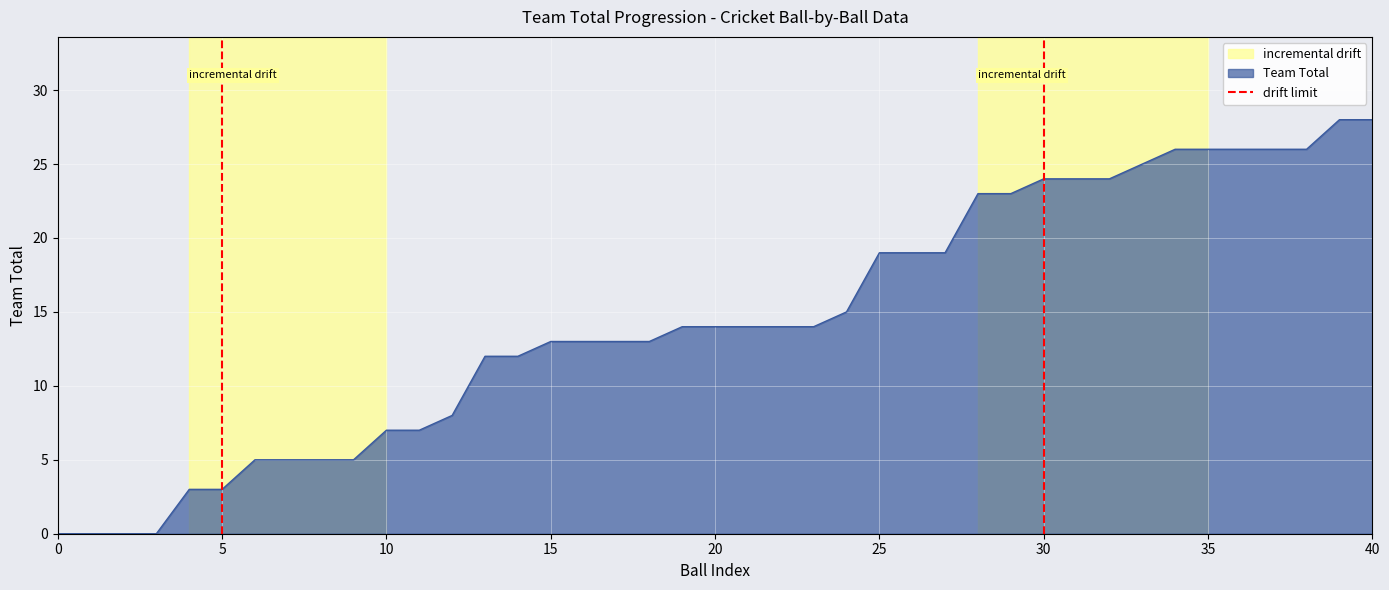

How many values are between 0 and 1?

2